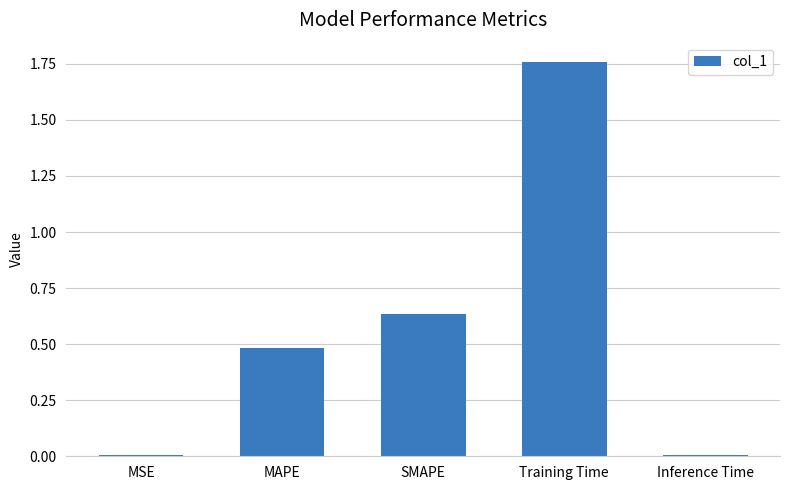

True or false: the data shows 0.0 at Inference Time.

True